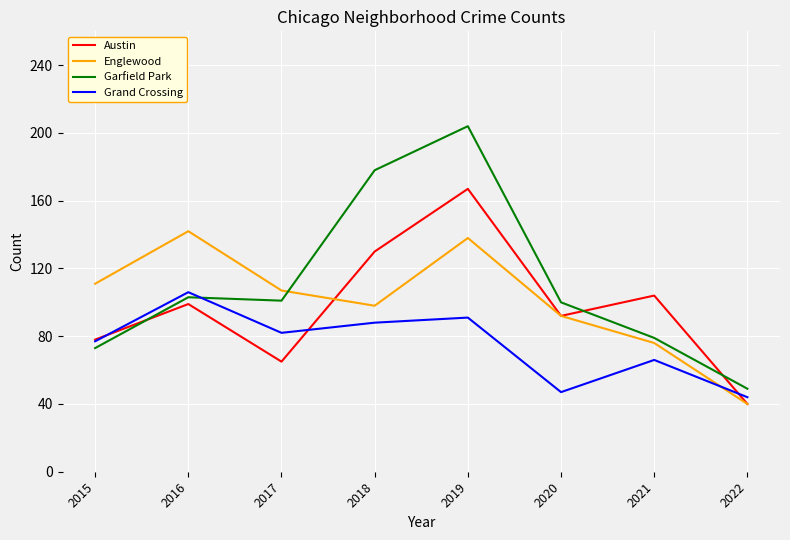

Which label corresponds to the largest value in the chart?

2019